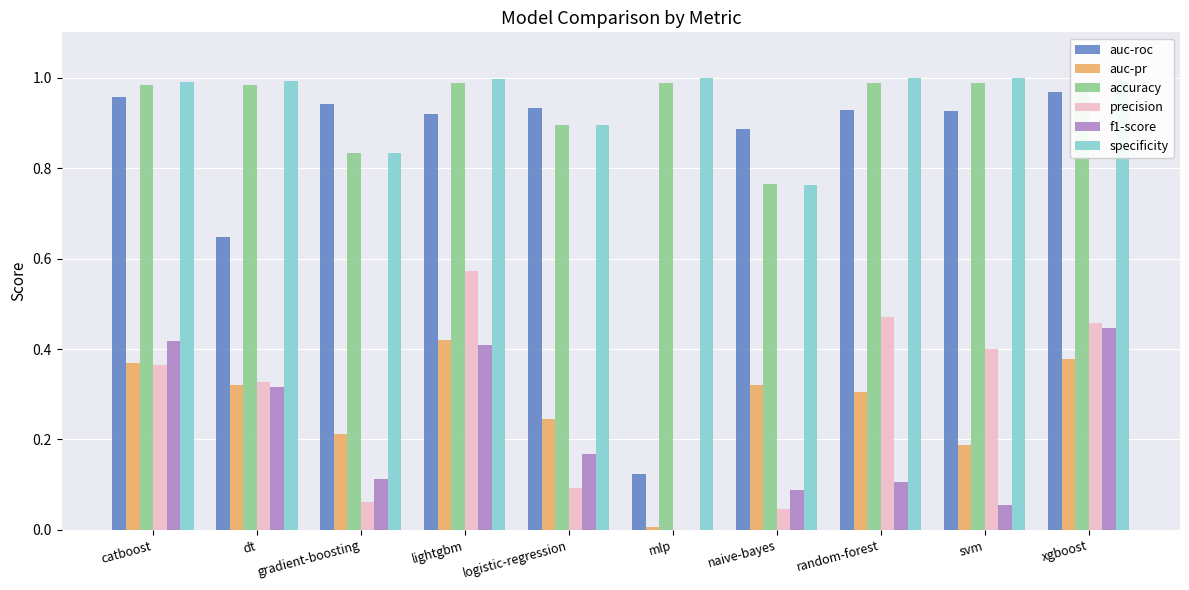

Between catboost and naive-bayes, which series saw the biggest shift?

f1-score